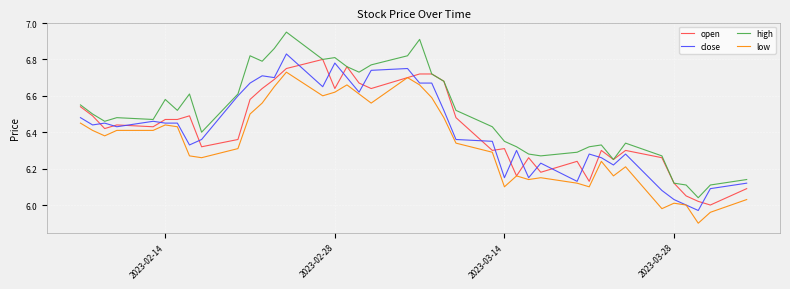

Which series has the largest range (max minus min)?

high